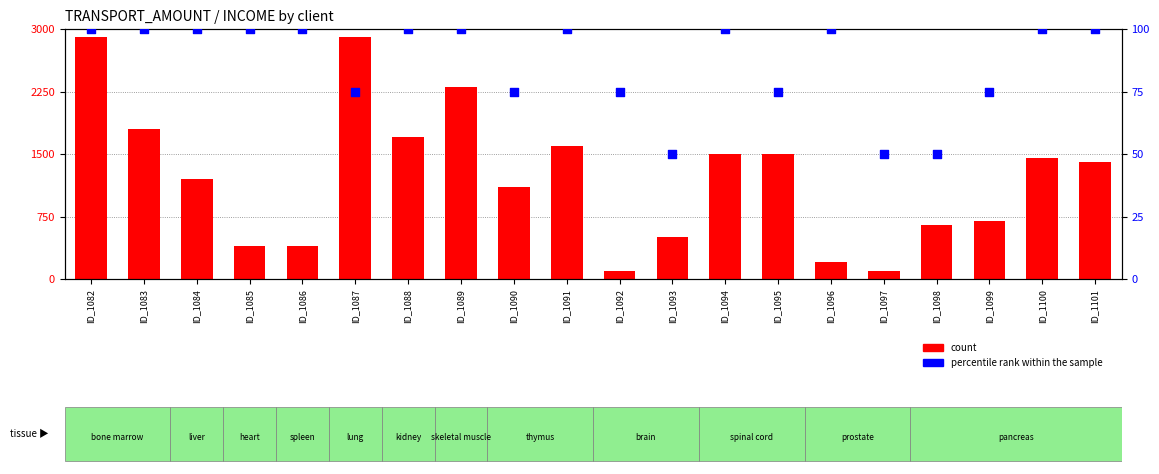

At how many categories does at least one series exceed 432?

15